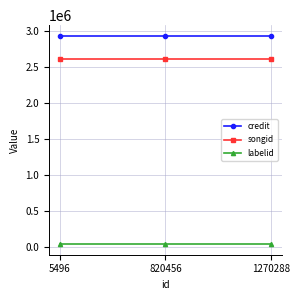

What is the spread (max minus min) of values at 1270288?

2890693